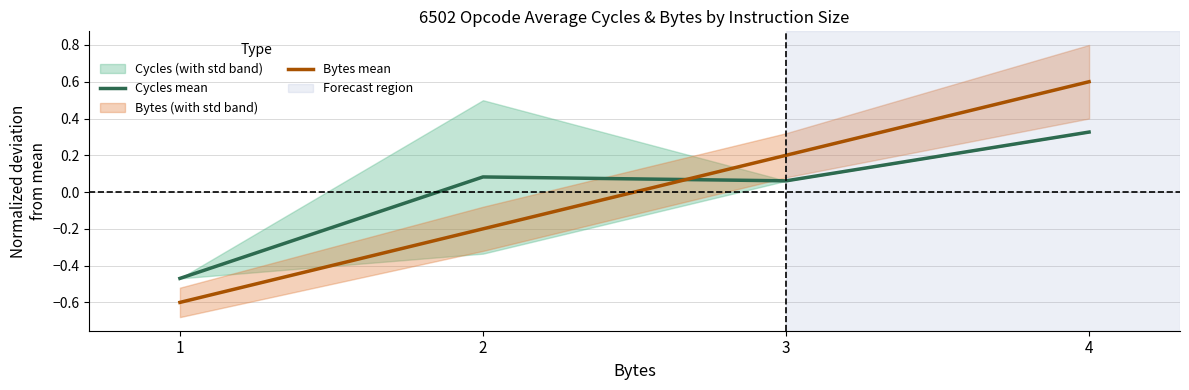

At which category does Cycles mean reach its first local valley?

3